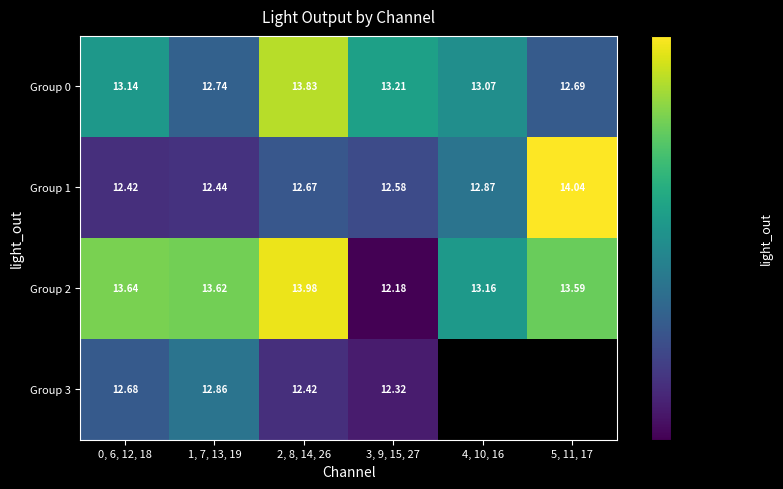

Is the value of Group 3 at 0, 6, 12, 18 greater than the value of Group 0 at 5, 11, 17?

No